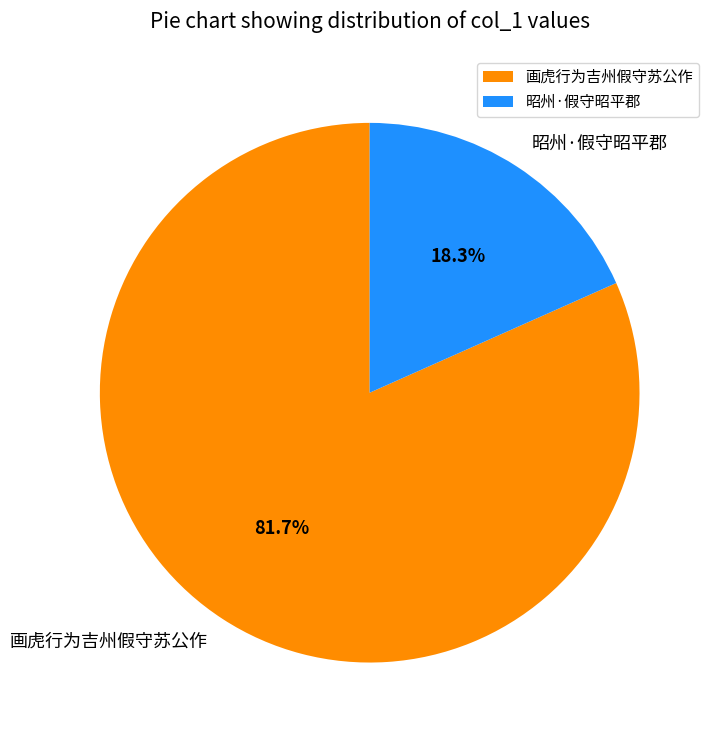

To the nearest percent, what percentage of the pie is 画虎行为吉州假守苏公作?

82%